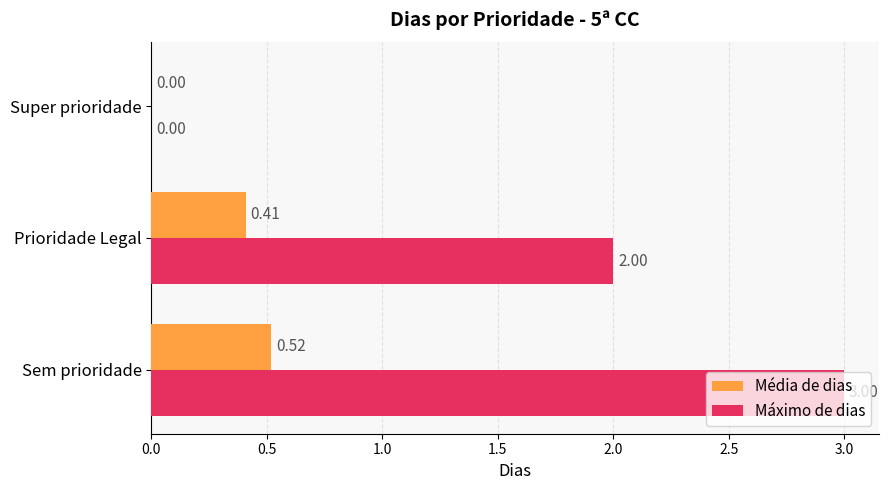

Which series changed the most between Sem prioridade and Prioridade Legal?

Máximo de dias